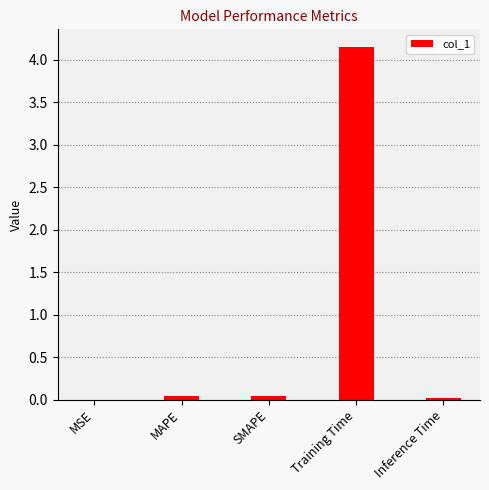

How many data points does each series have?

5